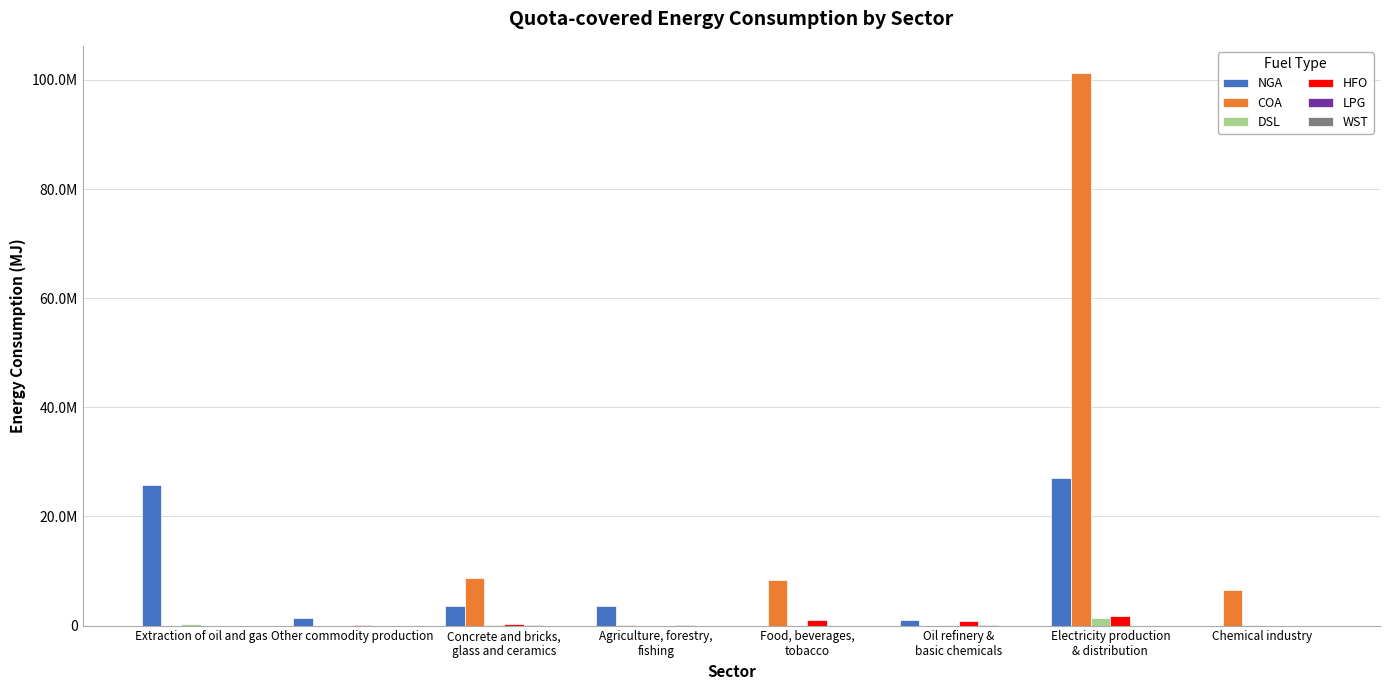

What value does the DSL series have at Concrete and bricks,
glass and ceramics?

19858.6